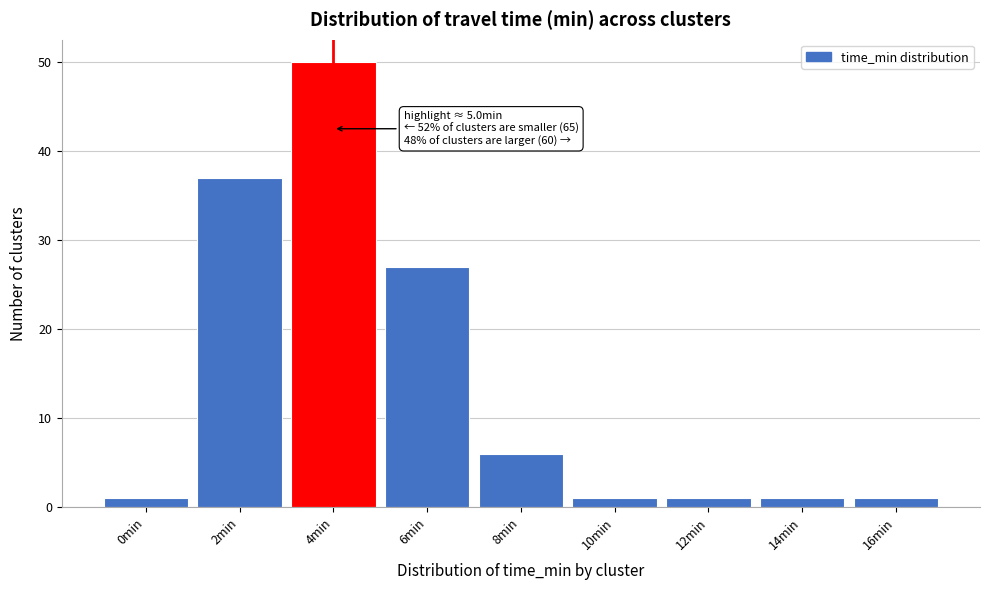

Reading left to right, extract all data points from this chart.

1	37	50	27	6	1	1	1	1